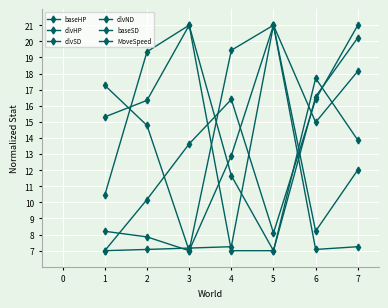

Does the chart have visible grid lines?

Yes